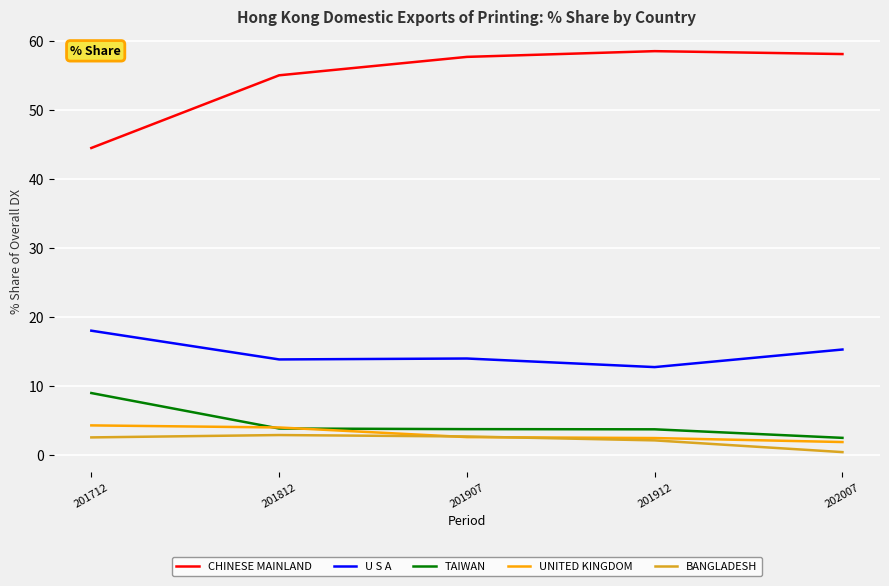

True or false: BANGLADESH and U S A intersect in this chart.

False